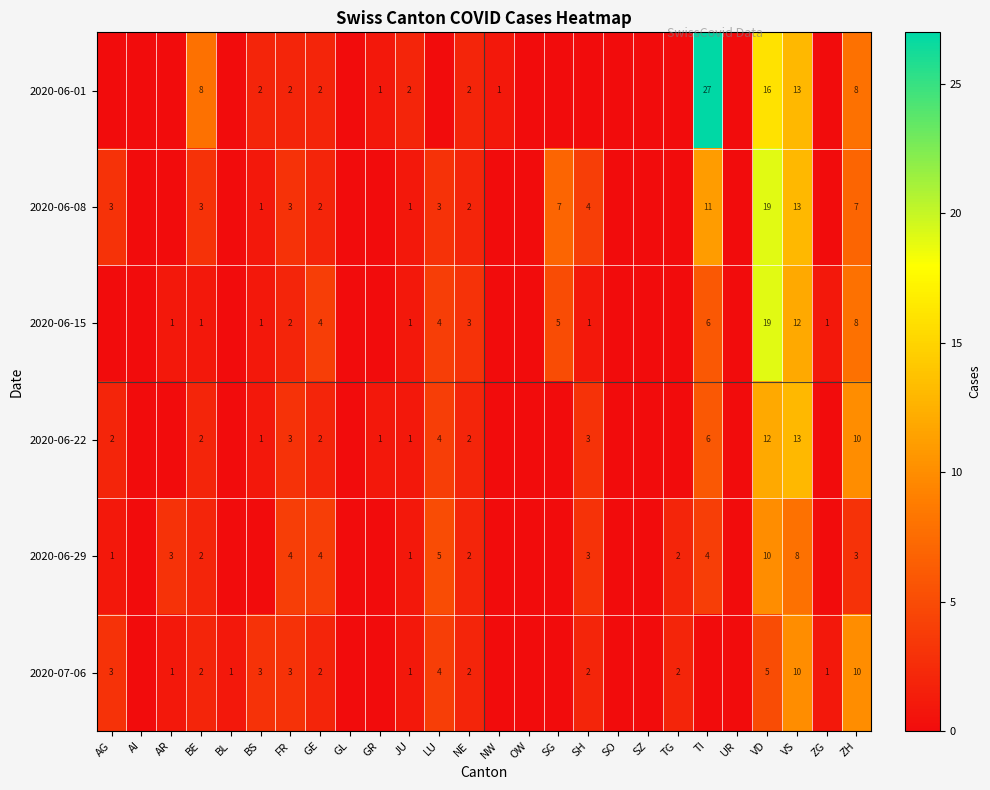

Is it true that 2020-06-08 equals 3 at GE?

False